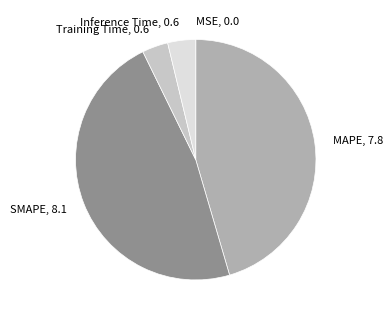

What is the largest slice in the pie chart?

SMAPE